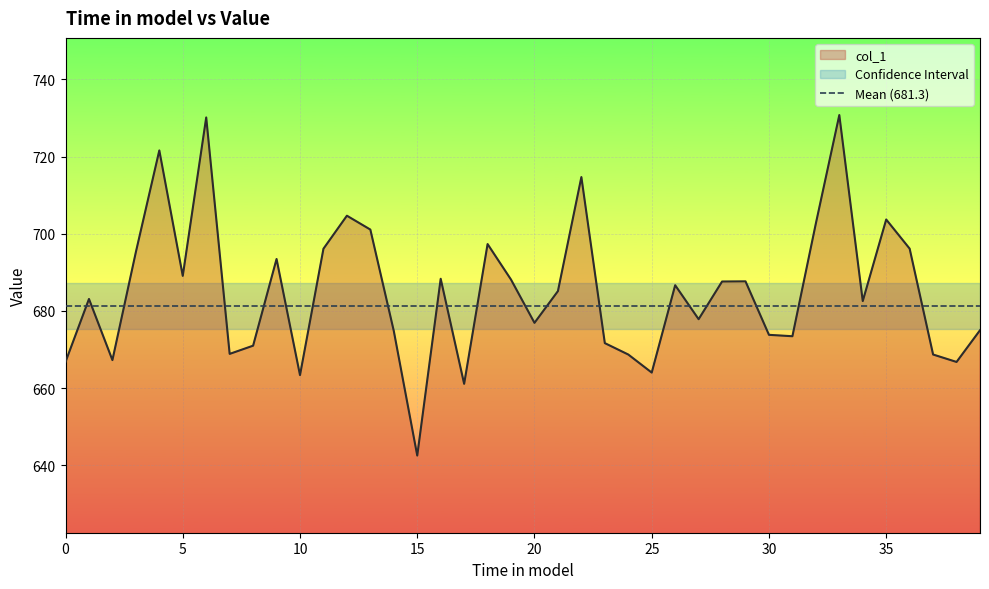

Rank the categories by value from highest to lowest.

33.0, 6.0, 4.0, 22.0, 12.0, 35.0, 32.0, 13.0, 18.0, 36.0, 11.0, 3.0, 9.0, 5.0, 16.0, 19.0, 29.0, 28.0, 26.0, 21.0, 1.0, 34.0, 27.0, 20.0, 39.0, 14.0, 30.0, 31.0, 23.0, 8.0, 7.0, 37.0, 24.0, 2.0, 0.0, 38.0, 25.0, 10.0, 17.0, 15.0